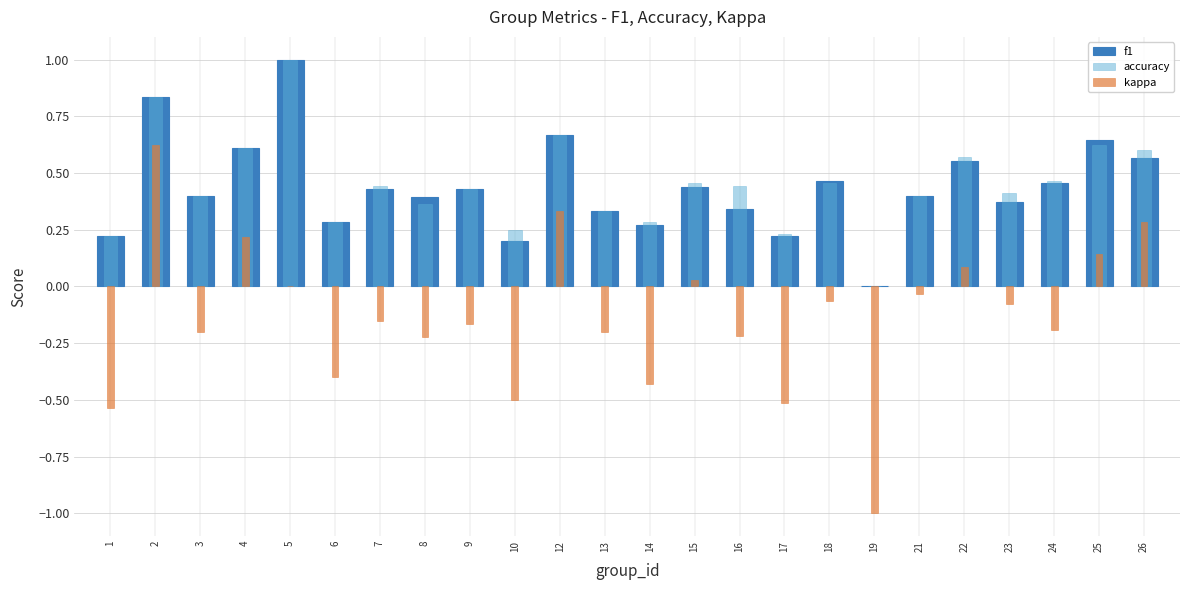

Reading left to right, list all the values displayed in this chart.

f1: 0.2	0.8	0.4	0.6	1.0	0.3	0.4	0.4	0.4	0.2	0.7	0.3	0.3	0.4	0.3	0.2	0.5	0.0	0.4	0.6	0.4	0.5	0.6	0.6
accuracy: 0.2	0.8	0.4	0.6	1.0	0.3	0.4	0.4	0.4	0.2	0.7	0.3	0.3	0.5	0.4	0.2	0.5	0.0	0.4	0.6	0.4	0.5	0.6	0.6
kappa: -0.5	0.6	-0.2	0.2	0.0	-0.4	-0.2	-0.2	-0.2	-0.5	0.3	-0.2	-0.4	0.0	-0.2	-0.5	-0.1	-1.0	-0.0	0.1	-0.1	-0.2	0.1	0.3